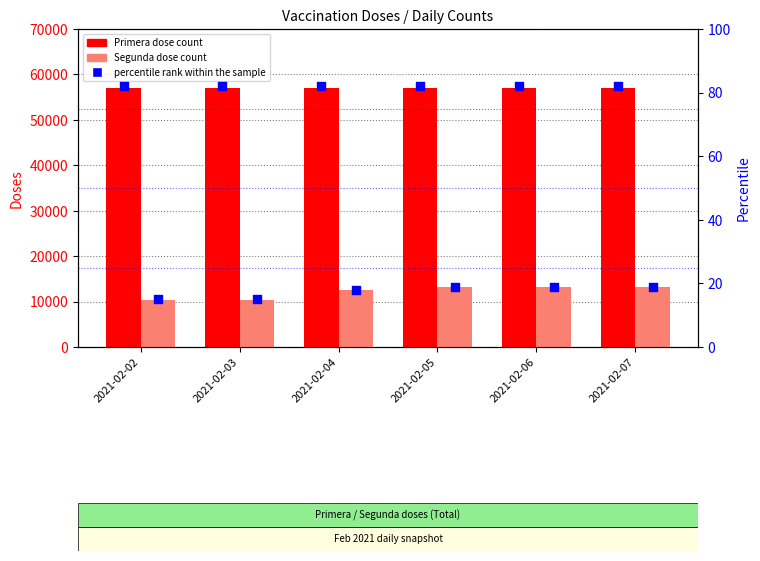

What is the total value across all series at 2021-02-04?

69661